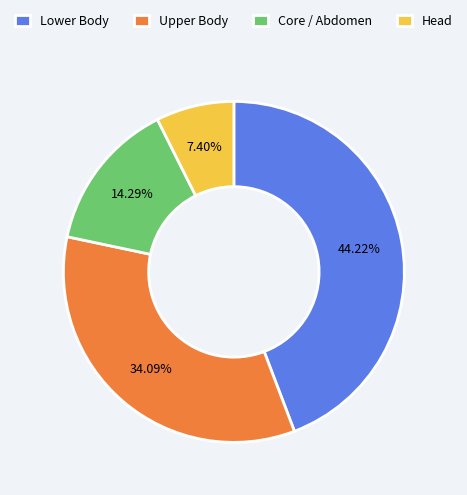

Do Core / Abdomen and Head together represent more than half of the pie?

No